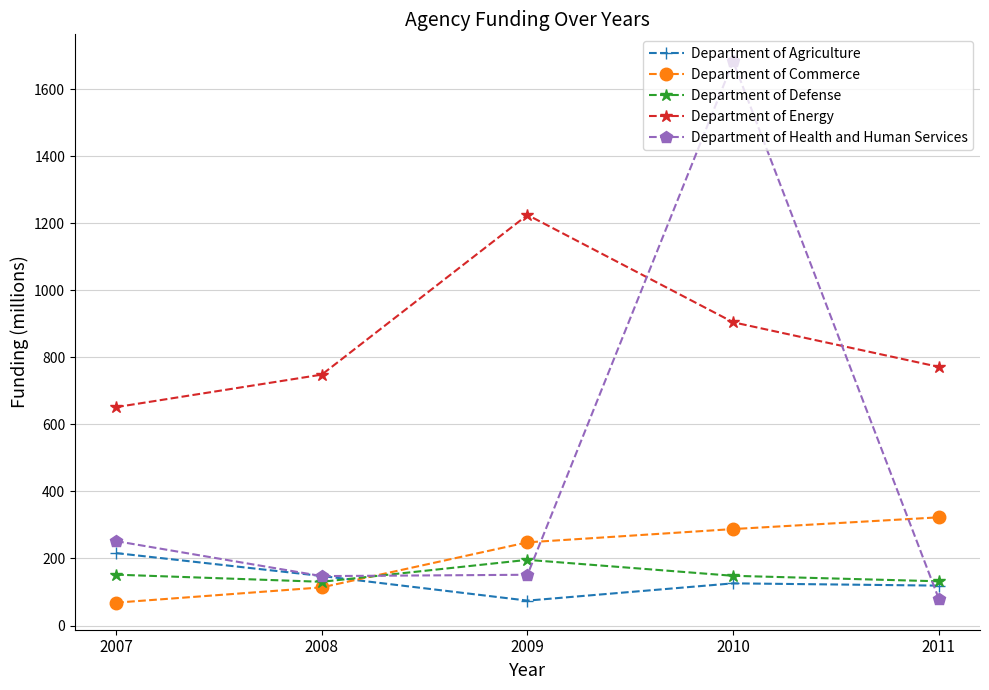

Is it true that Department of Agriculture equals 119.0 at 2011?

True